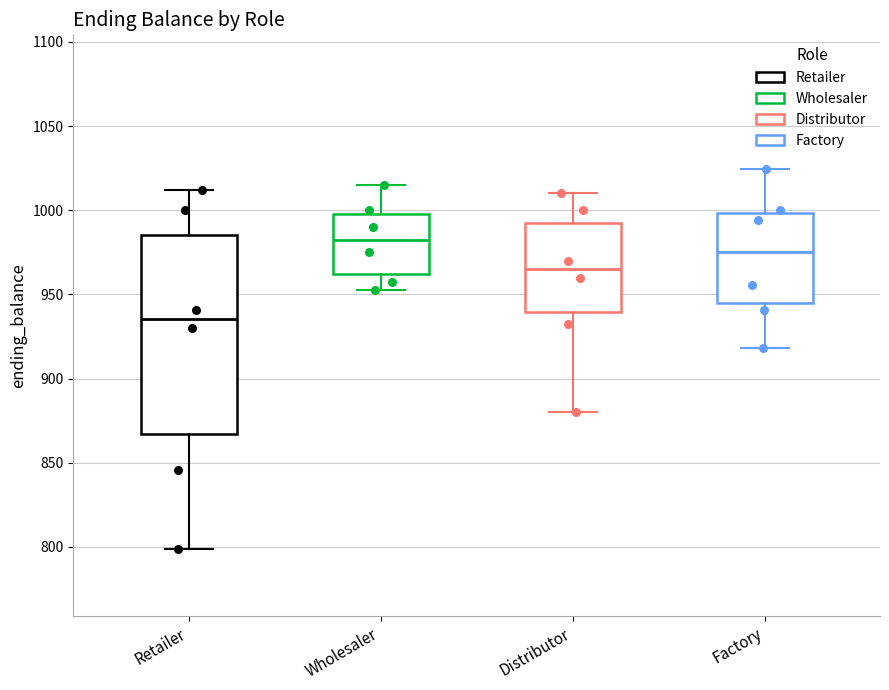

Which box's median line is the lowest?

Retailer